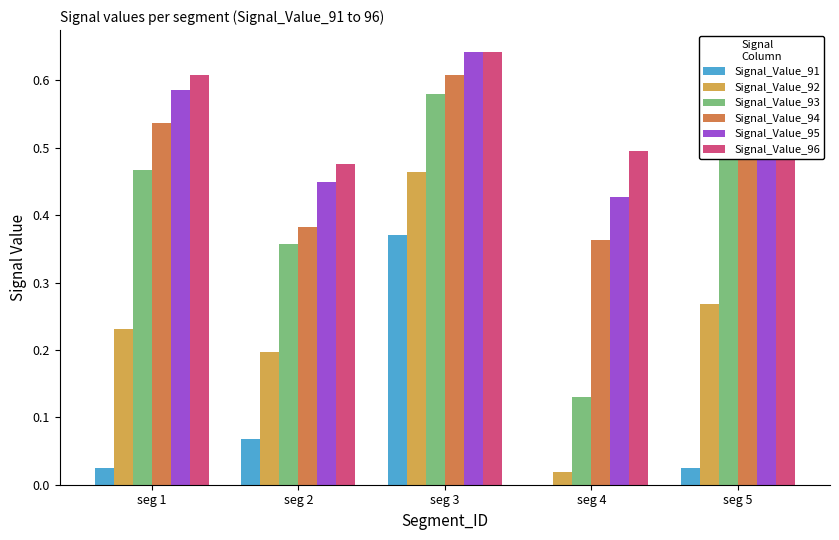

Which category has the highest value across all series?

seg 3